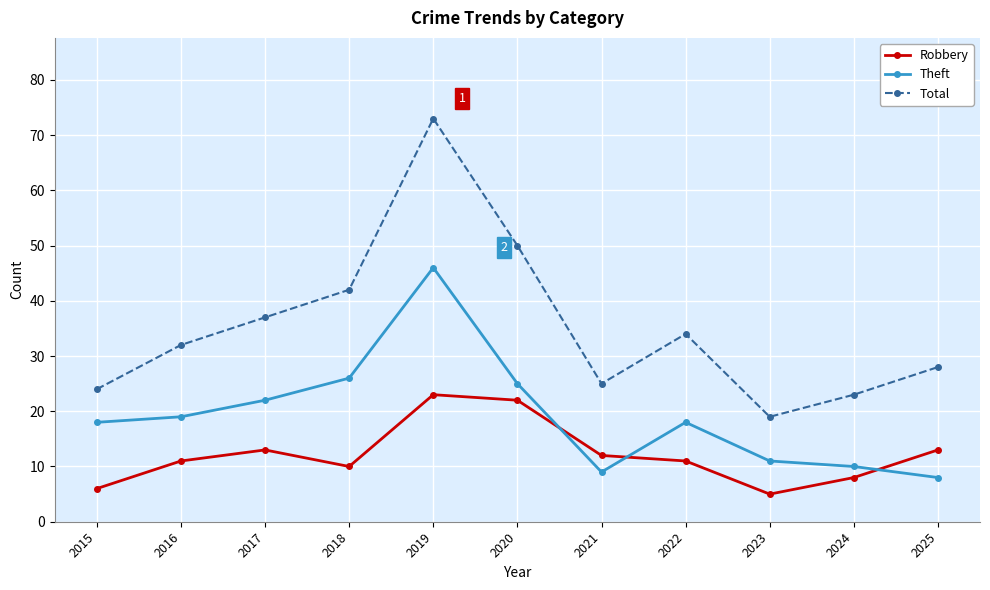

What is the difference between the Total values at 2020 and 2016?

18